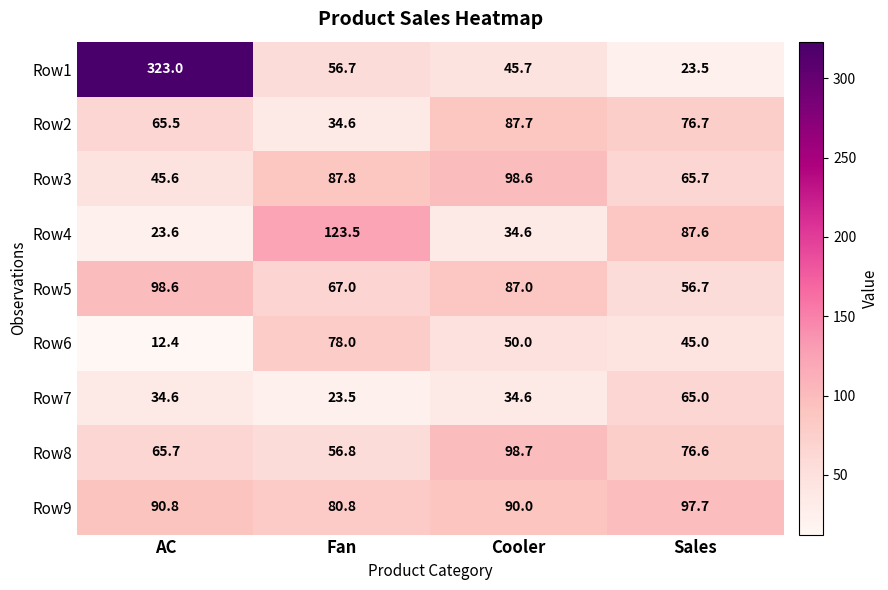

Which series has the largest range (max minus min)?

Row1